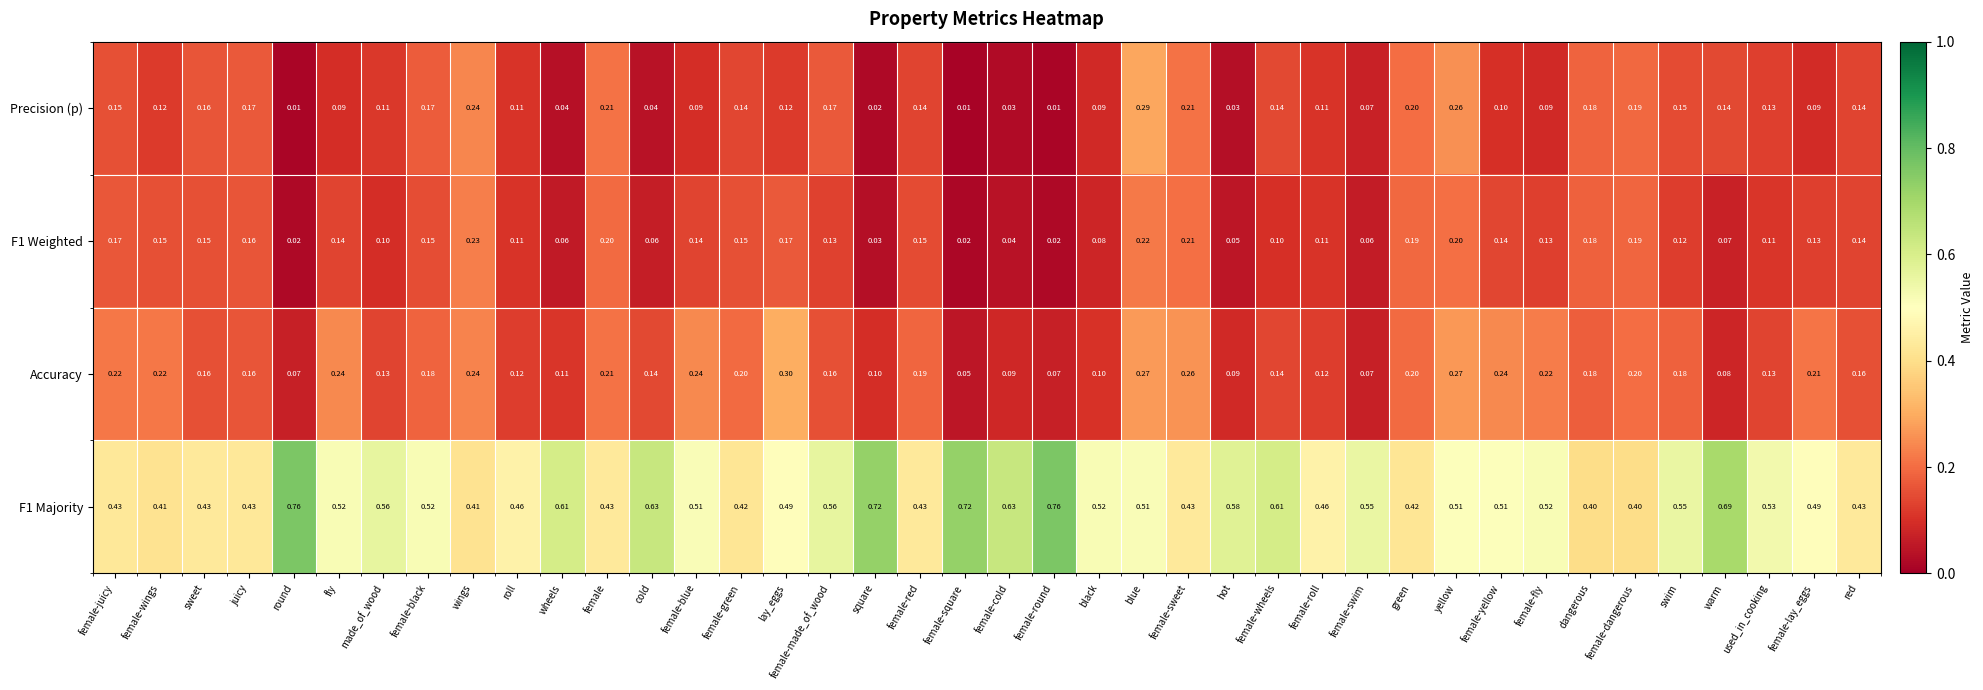

Which series changed the most between wheels and female-made_of_wood?

Precision (p)